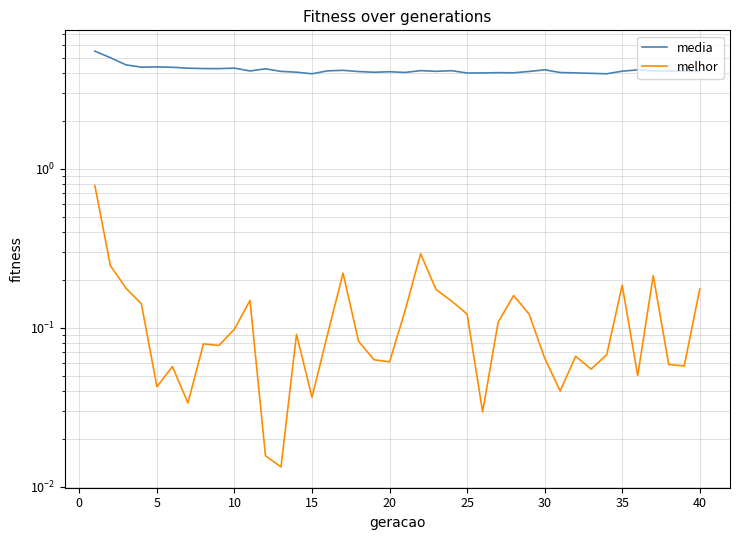

True or false: media has more than 0 interior local peaks.

True